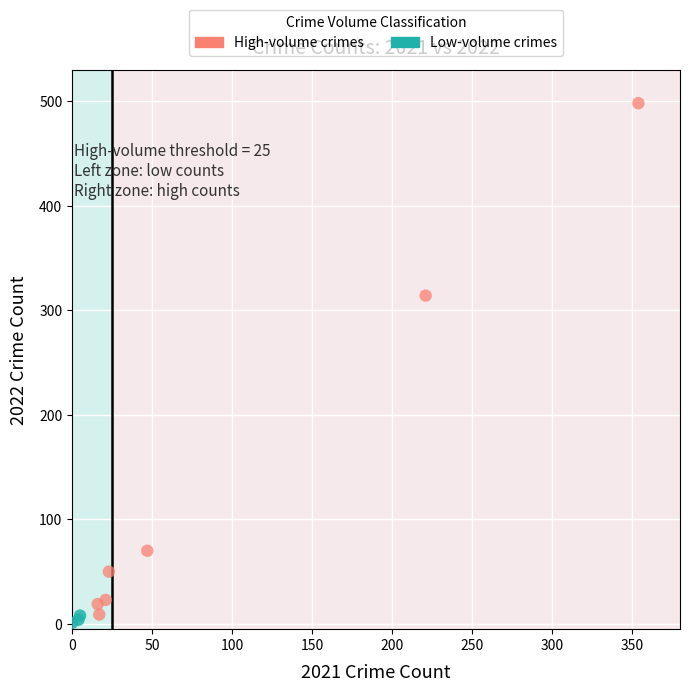

What are all the series names shown in the legend?

High-volume crimes, Low-volume crimes